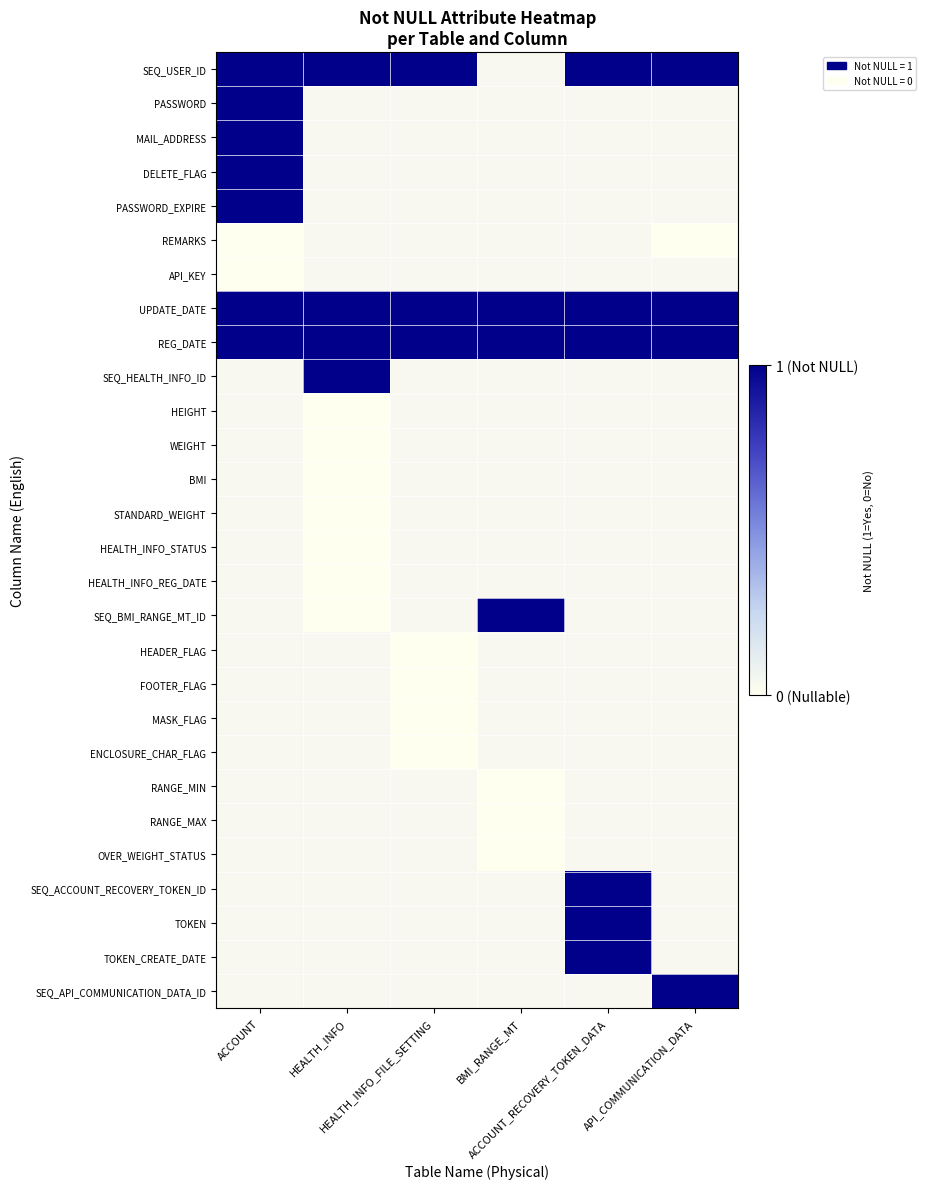

The RANGE_MIN series shows 0.0 at BMI_RANGE_MT. True or false?

True